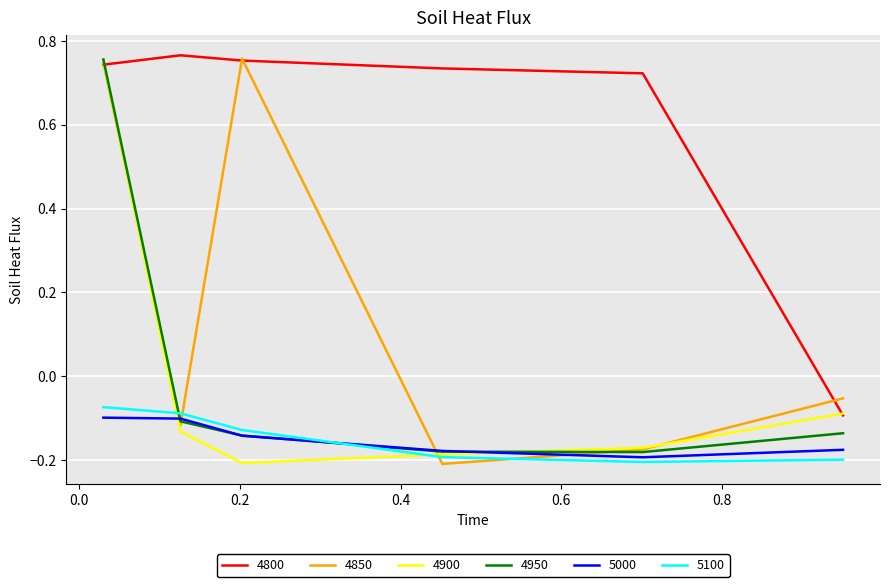

True or false: 5100 and 4800 cross at least once.

False